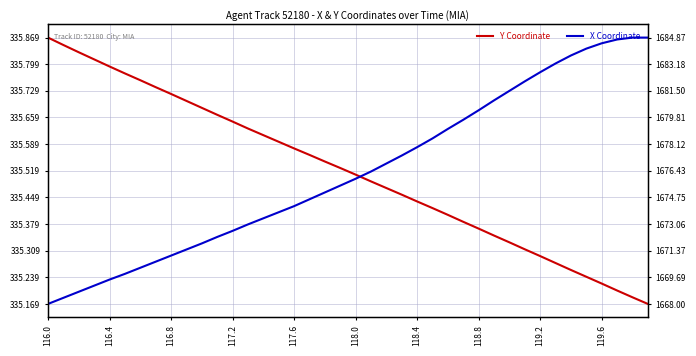

What are all the series names shown in the legend?

Y Coordinate, X Coordinate